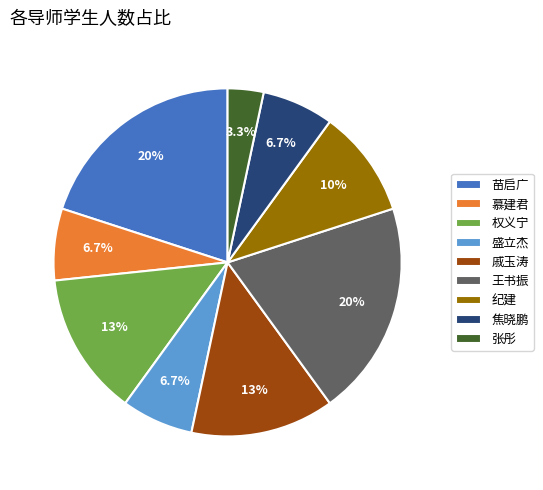

Between 苗启广 and 盛立杰, which is larger?

苗启广